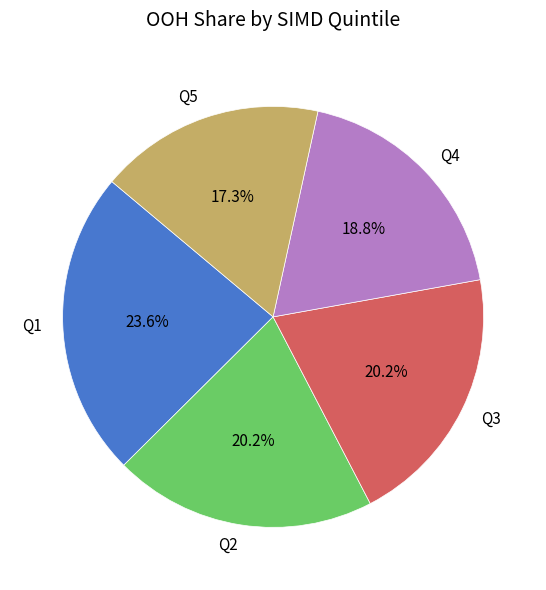

To the nearest percent, what is the average slice percentage?

20%